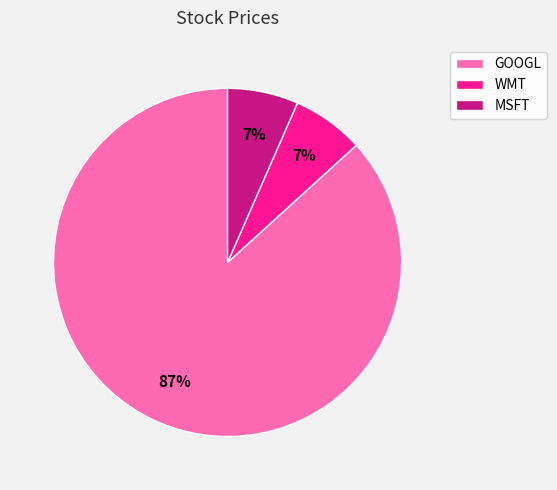

Is it true that WMT is 12% of the pie?

False